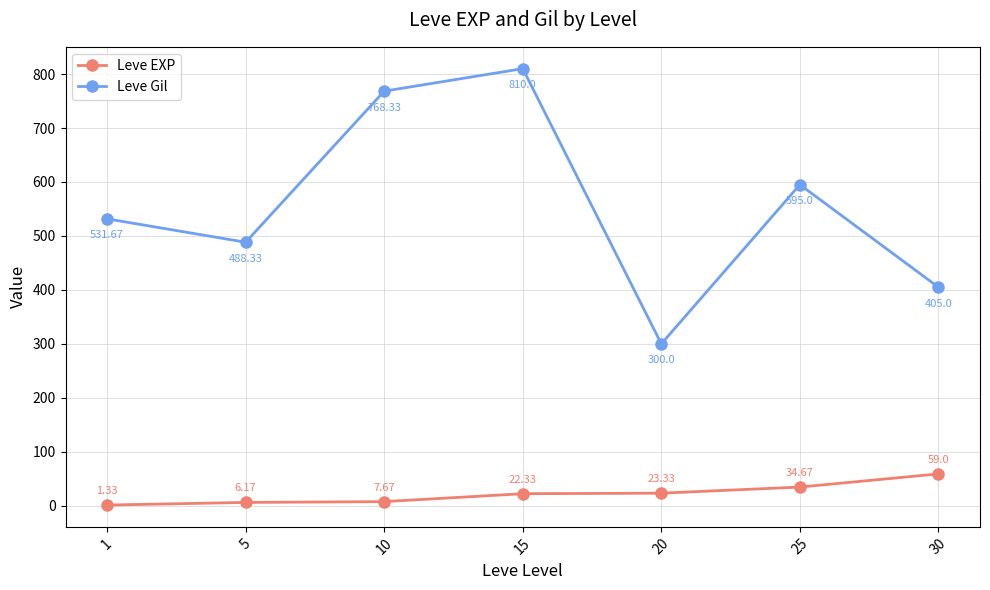

Count the number of categories in the chart.

7